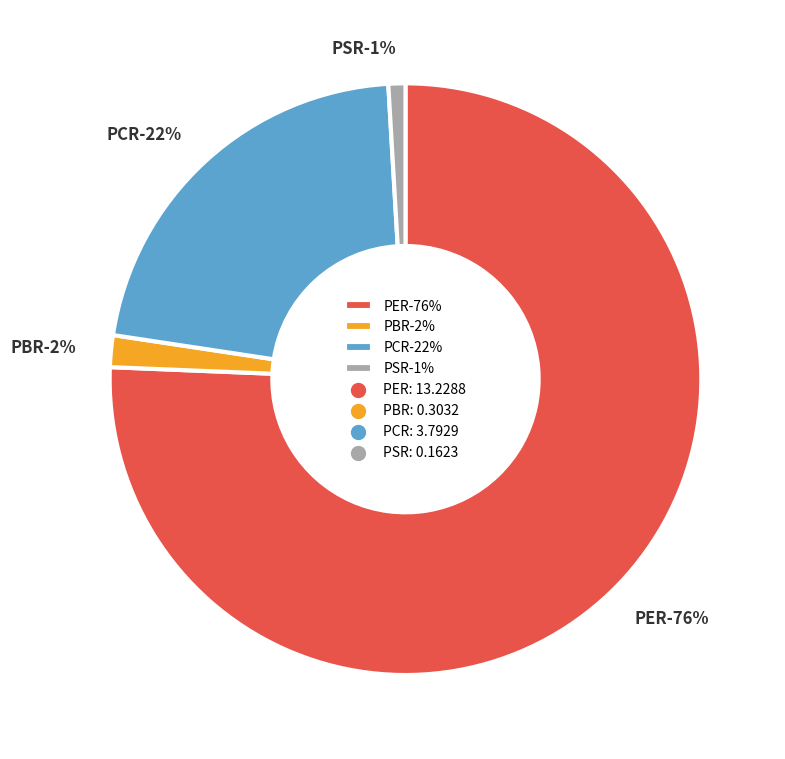

True or false: PCR accounts for 29% of the total.

False